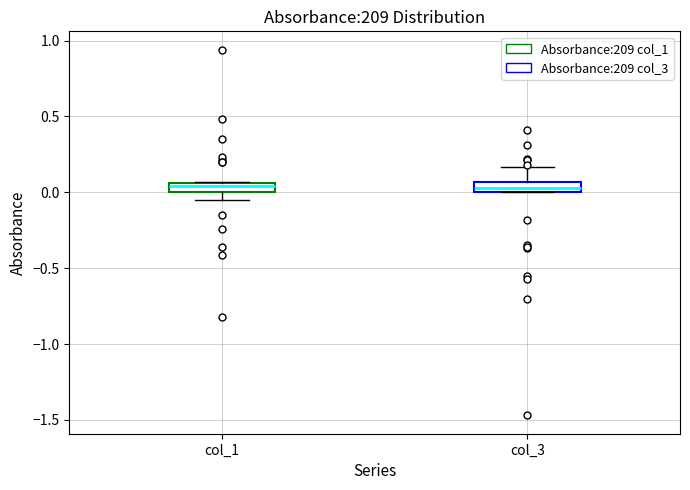

Where does the upper whisker of the box for col_3 end on the y-axis? The values are not printed on the chart, so give them approximately, as read against the axis.

0.15